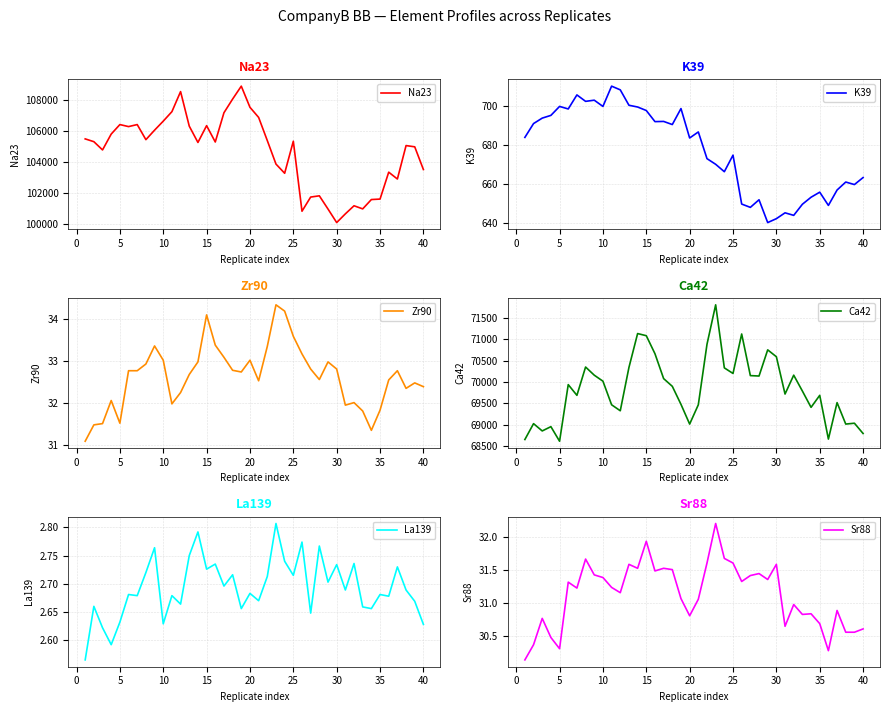

Is it true that Zr90 equals 45.8 at 20?

False